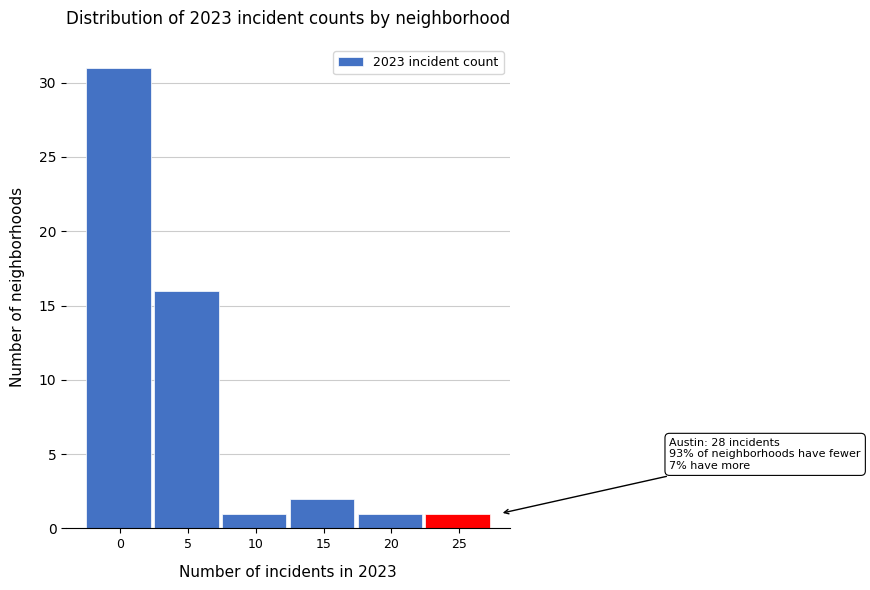

Reading right to left, list all the values displayed in this chart.

1	1	2	1	16	31